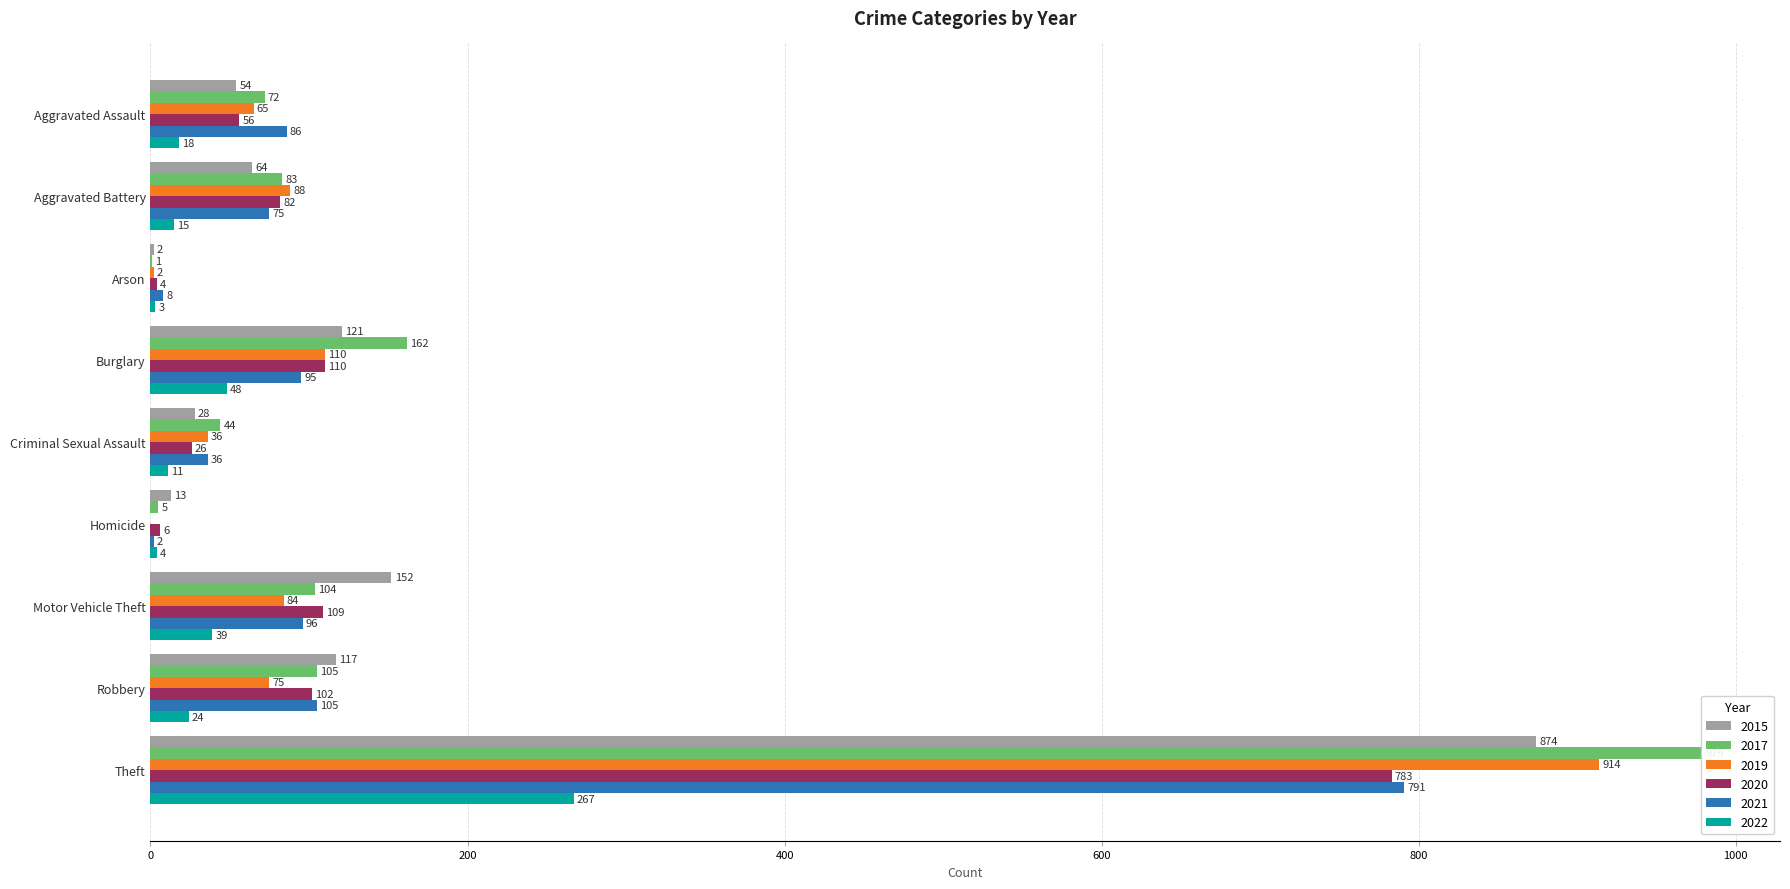

What is the sum of all 2019 values?

1374